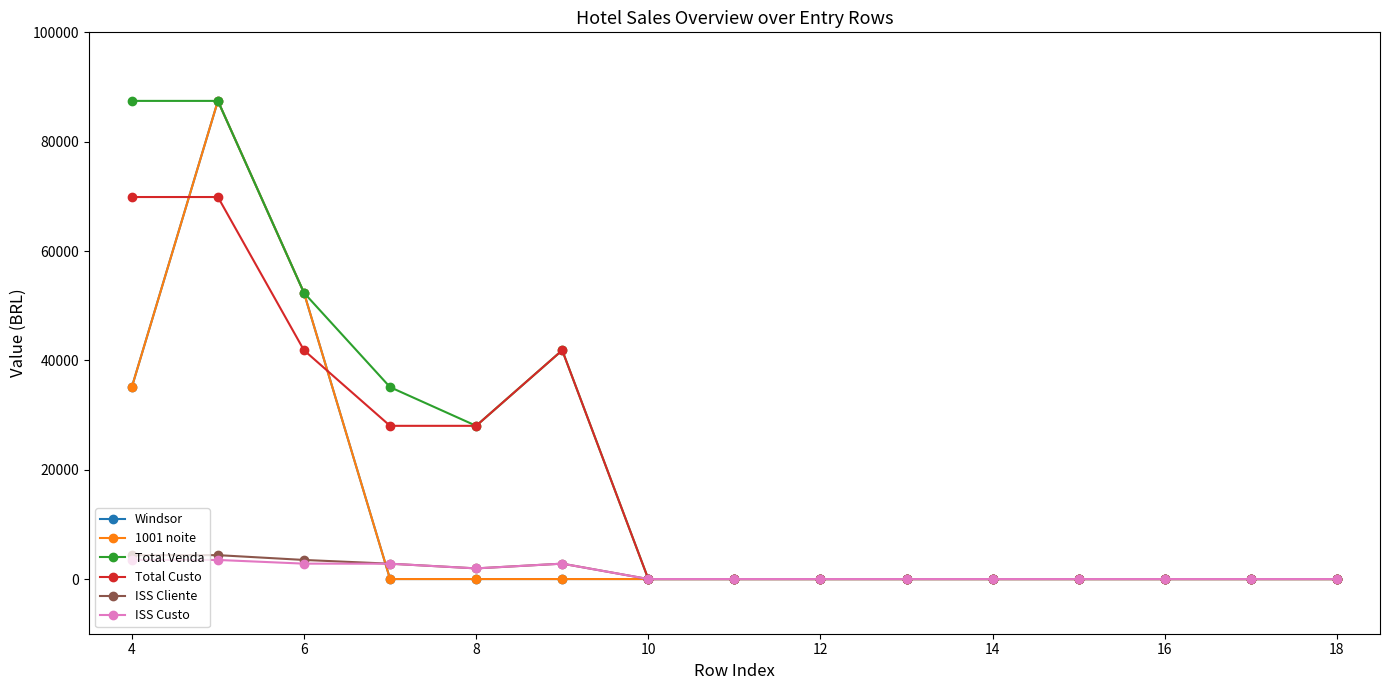

At which label is Total Custo closest to 34938?

6